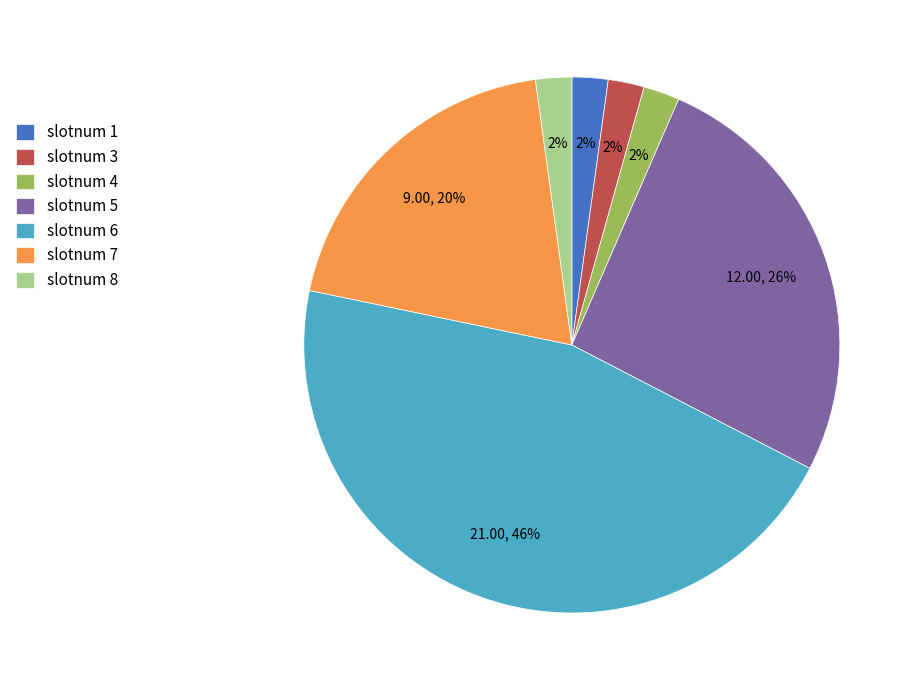

How many slices are in this pie chart?

7